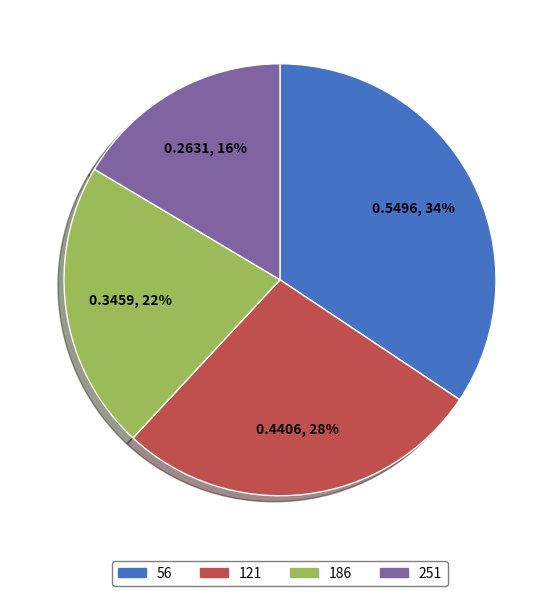

Rank the categories by value from highest to lowest.

56, 121, 186, 251